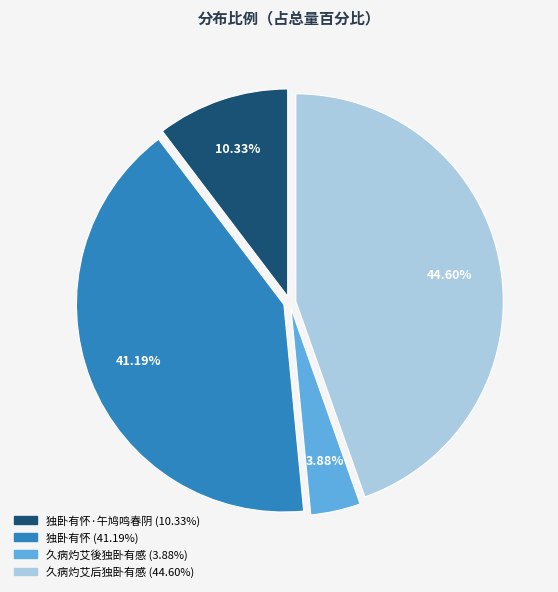

Is there any slice that represents more than half of the pie?

No